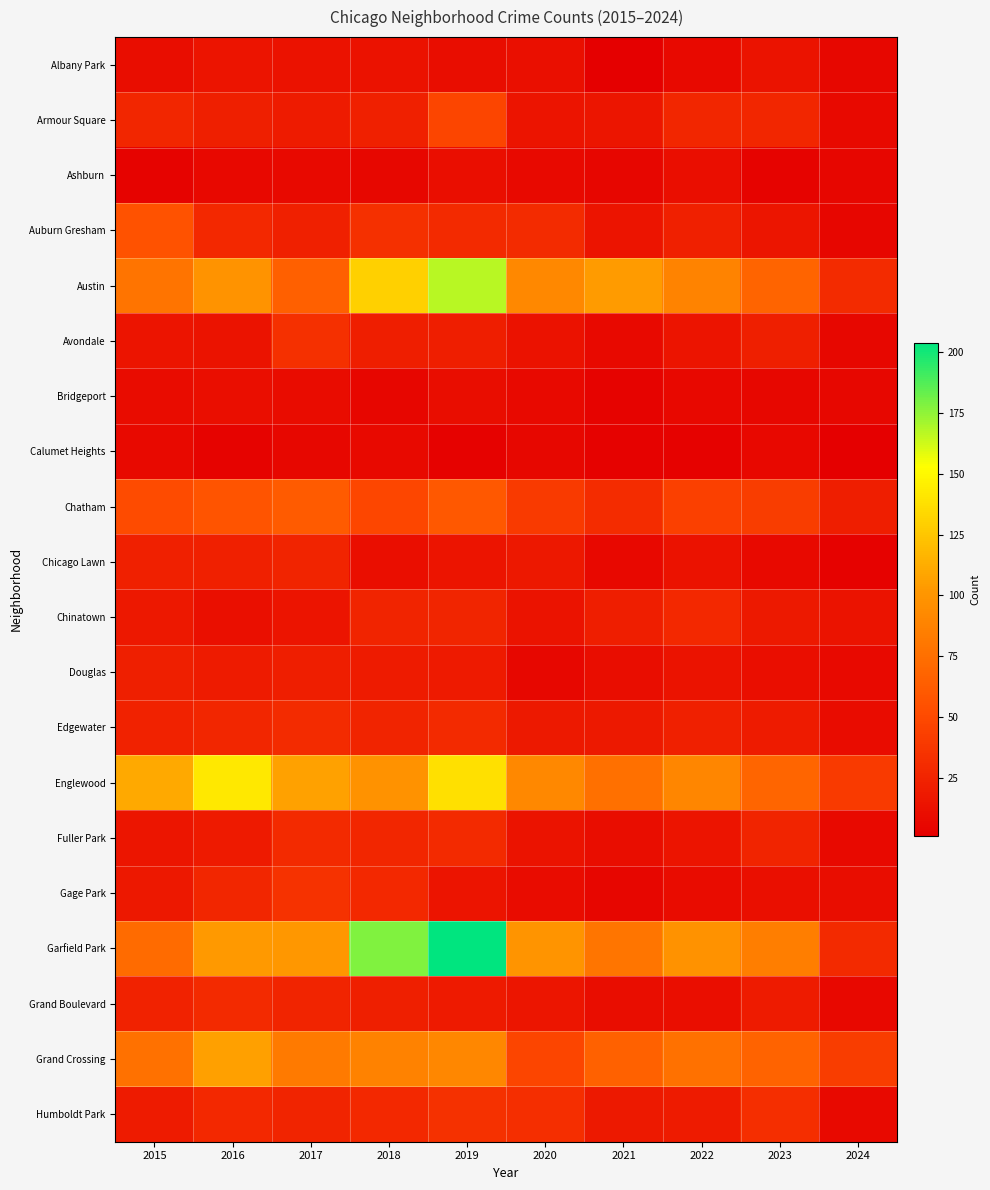

Which series has the largest range (max minus min)?

Garfield Park